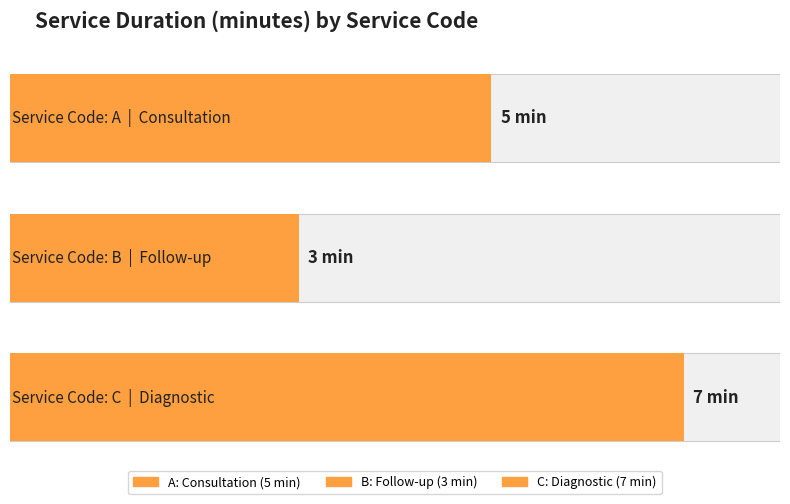

Rank the categories by value from lowest to highest.

B, A, C